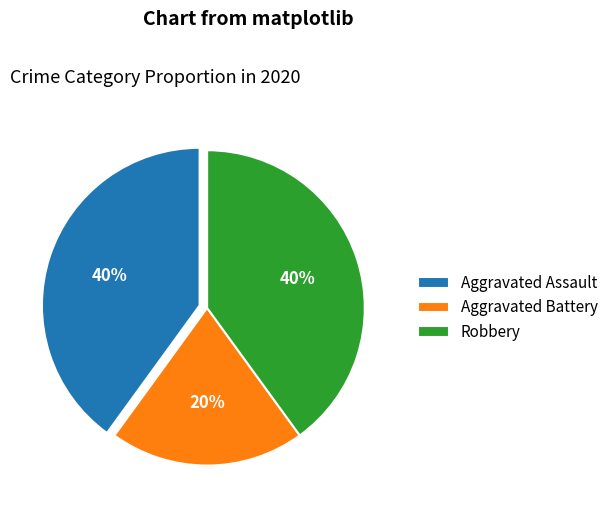

Is there a majority slice in this chart?

No